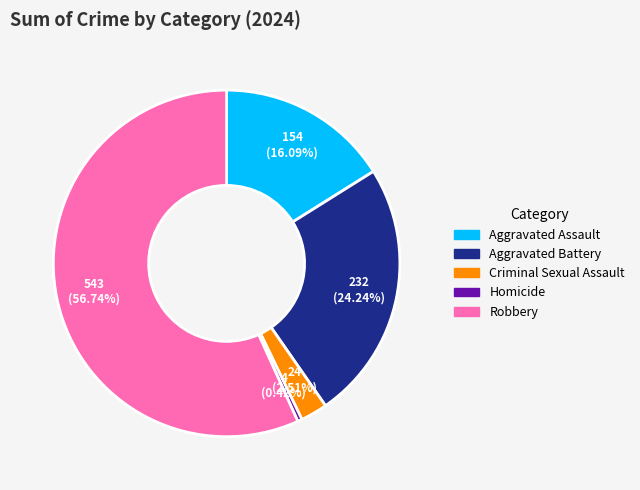

What percentage do Aggravated Assault and Criminal Sexual Assault together represent?

18.6%